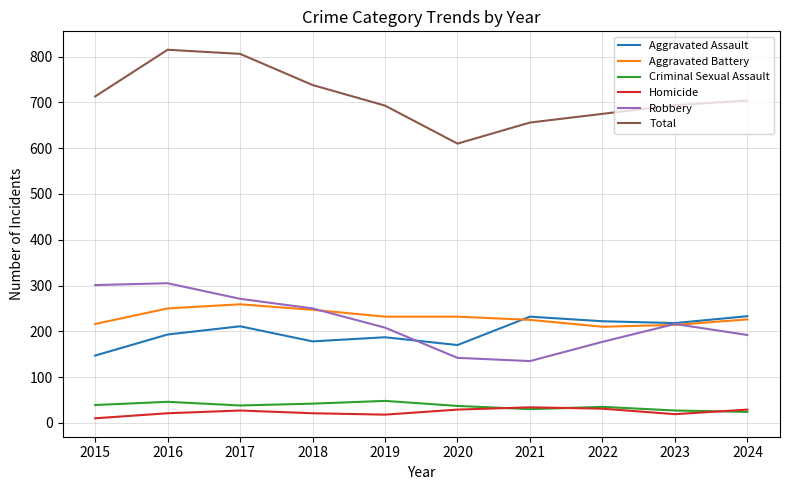

What is the total value across all series at 2021?

1312